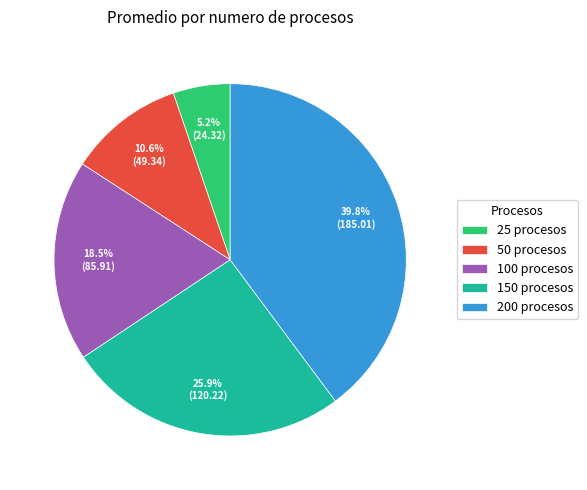

True or false: 200 procesos accounts for 40% of the total.

True